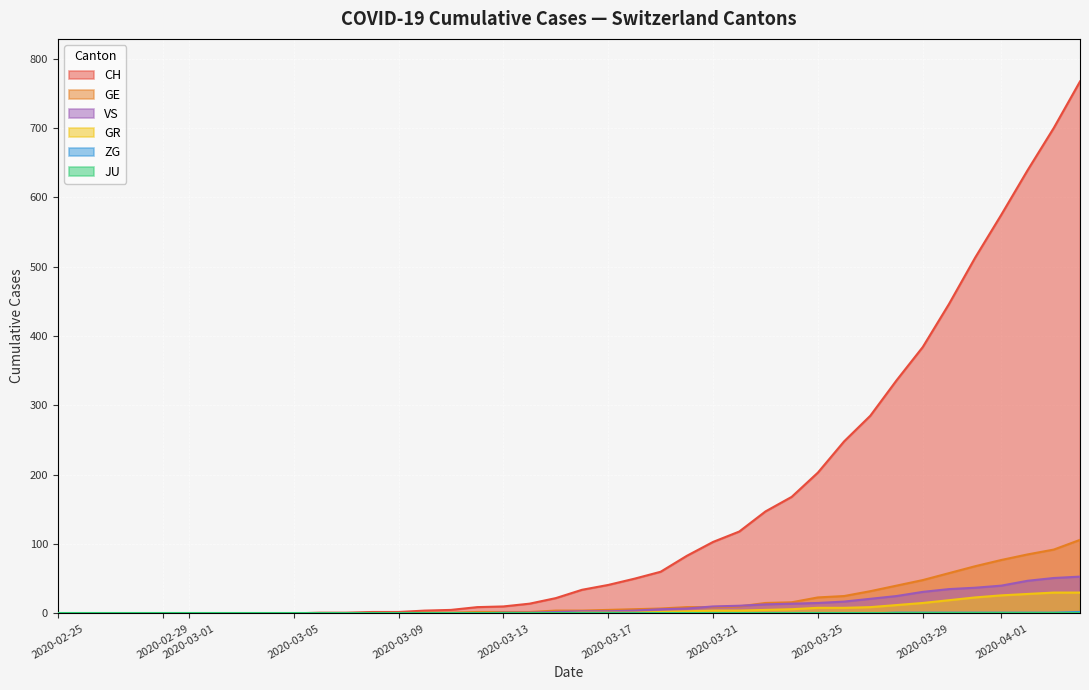

What is the average value of the CH series?

149